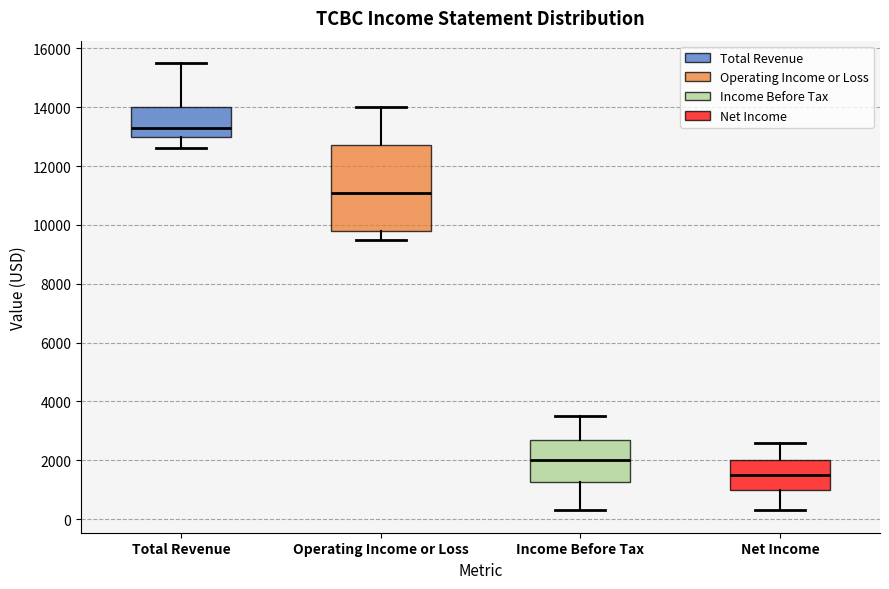

Which box's median line is the highest?

Total Revenue